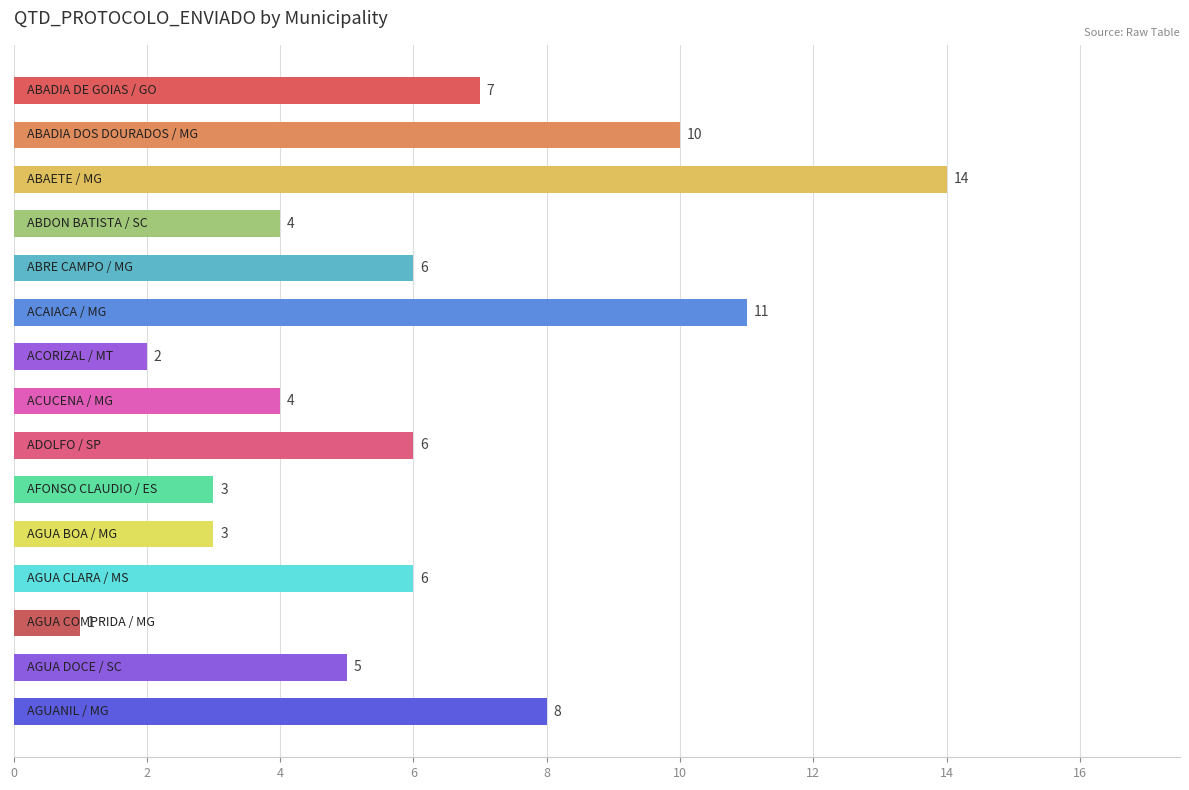

What is the average value?

6